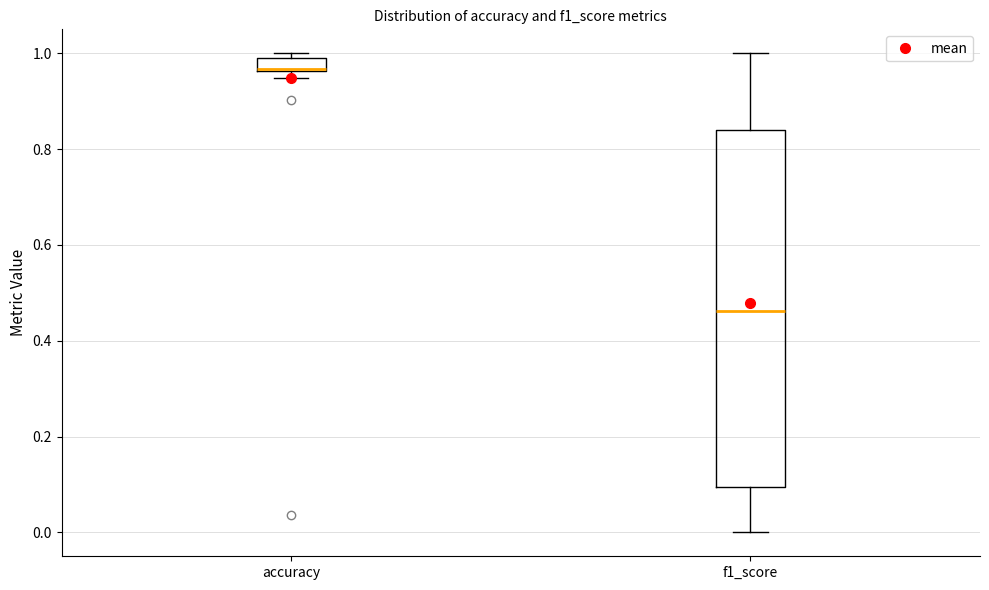

Where is the lower edge of the box for f1_score on the y-axis? The values are not printed on the chart, so give them approximately, as read against the axis.

0.10